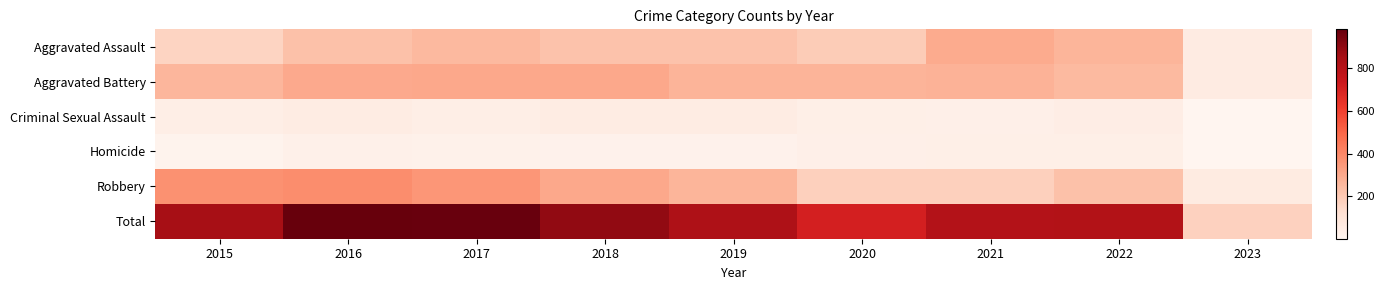

What is the smallest value displayed?

1